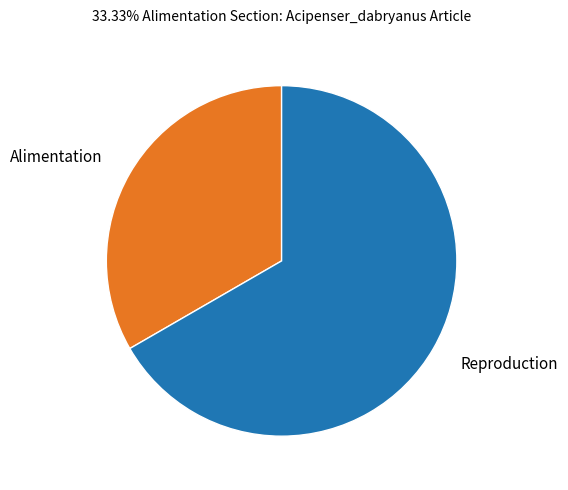

What is the smallest slice in the pie chart?

Alimentation